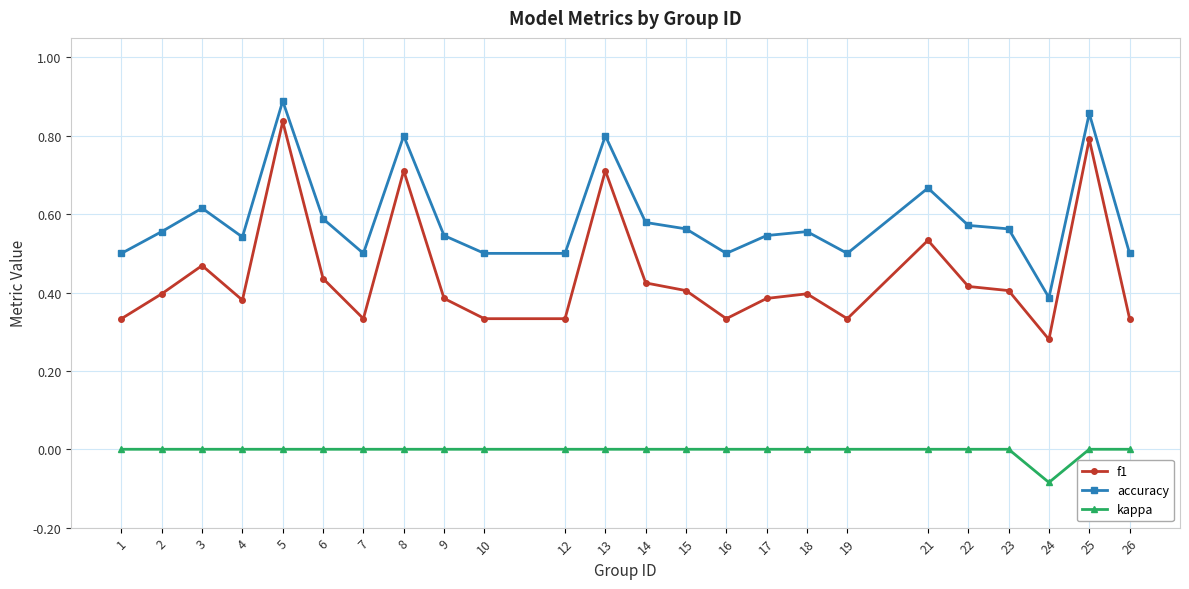

Does the chart have visible grid lines?

Yes